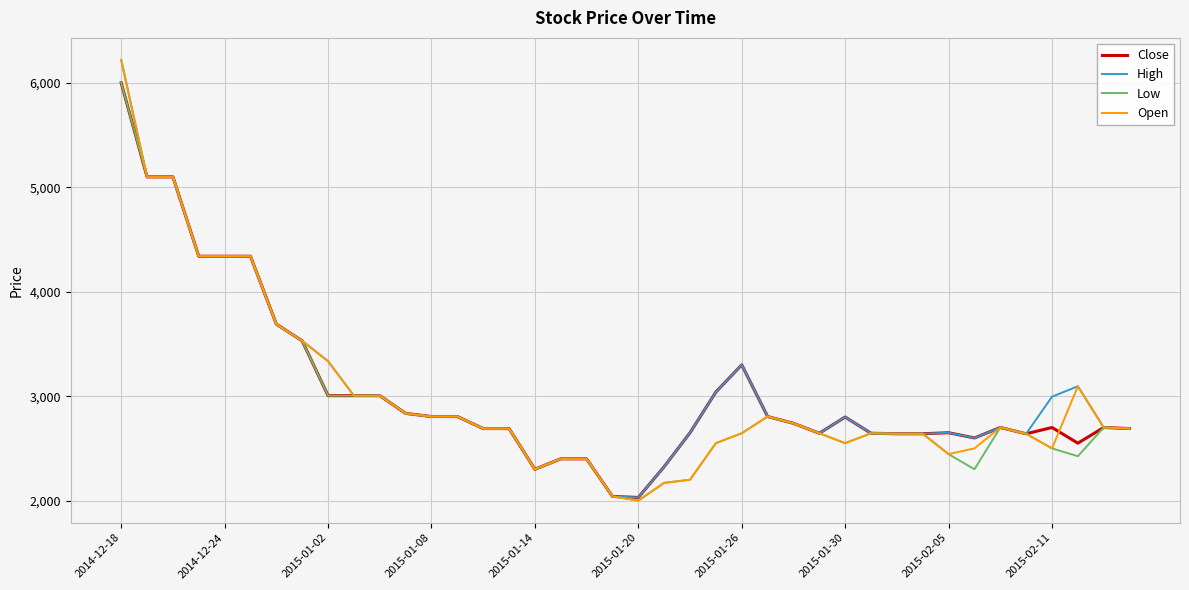

What is the smallest value displayed?

2000